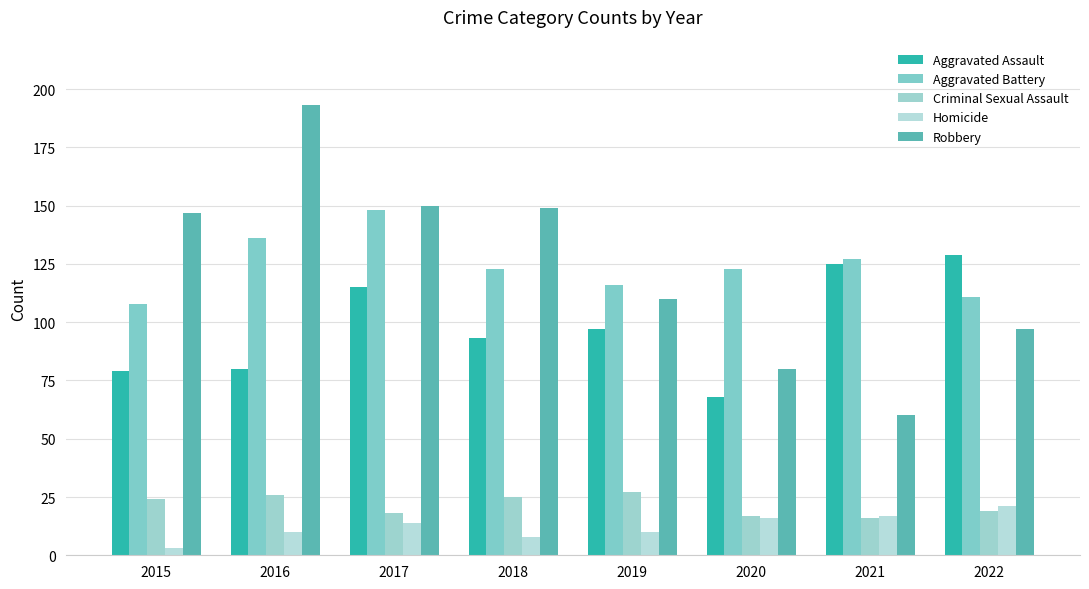

Where does the Aggravated Battery series first go above 123?

2016